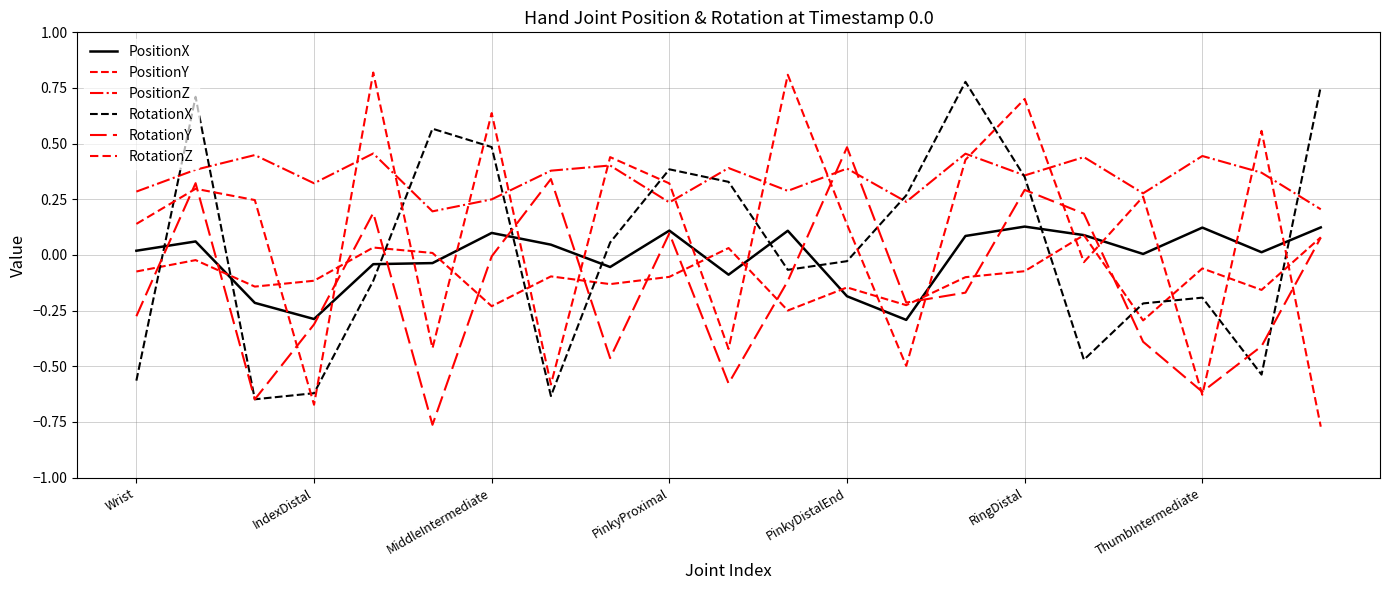

Rank the series by their maximum value, from lowest to highest.

PositionY, PositionX, PositionZ, RotationY, RotationX, RotationZ